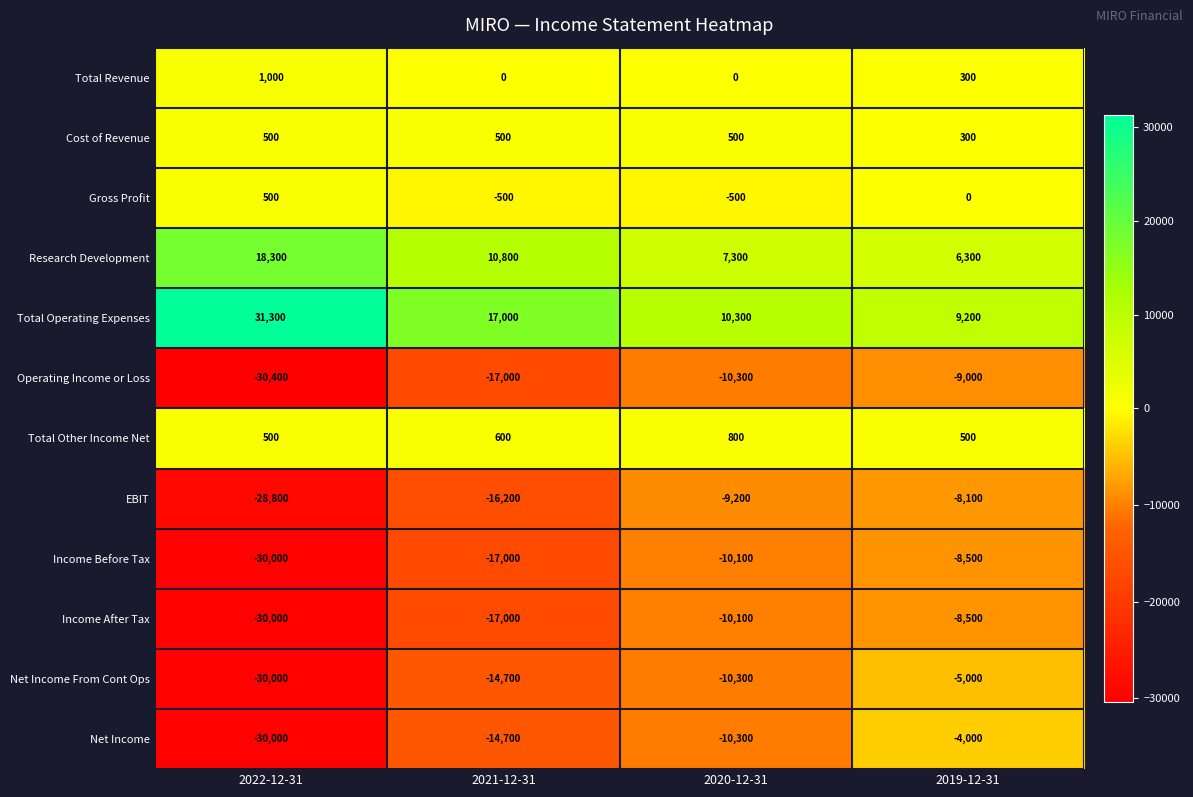

Which category has the highest value across all series?

2022-12-31